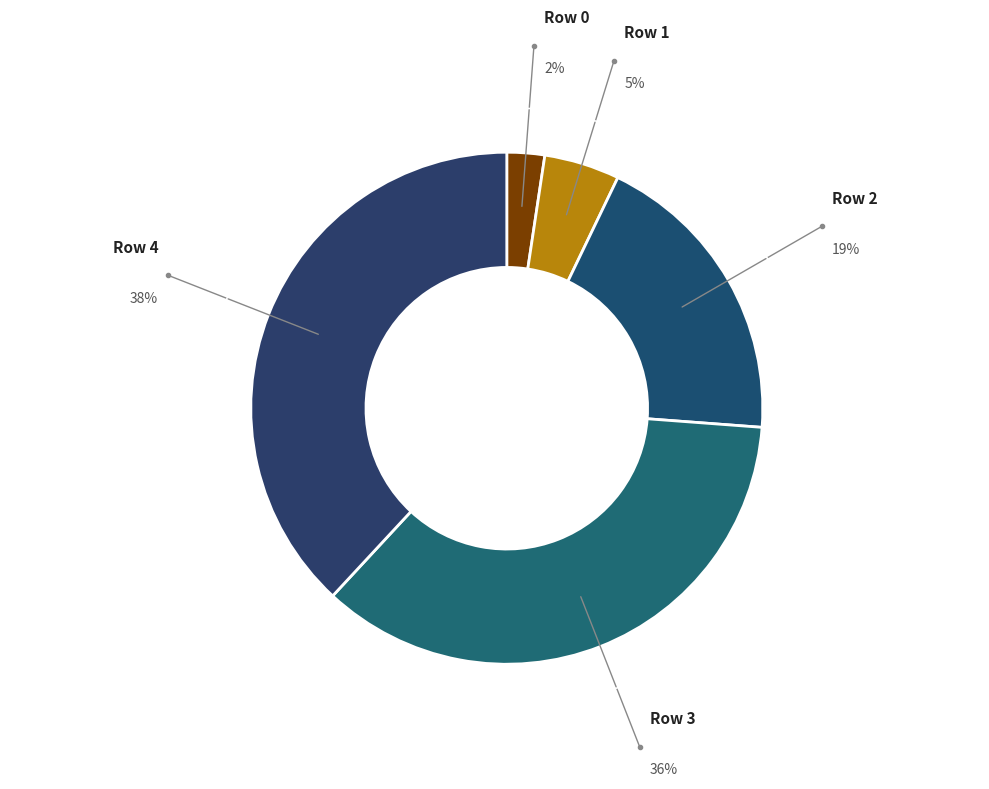

Is it true that Row 2 is 24% of the pie?

False